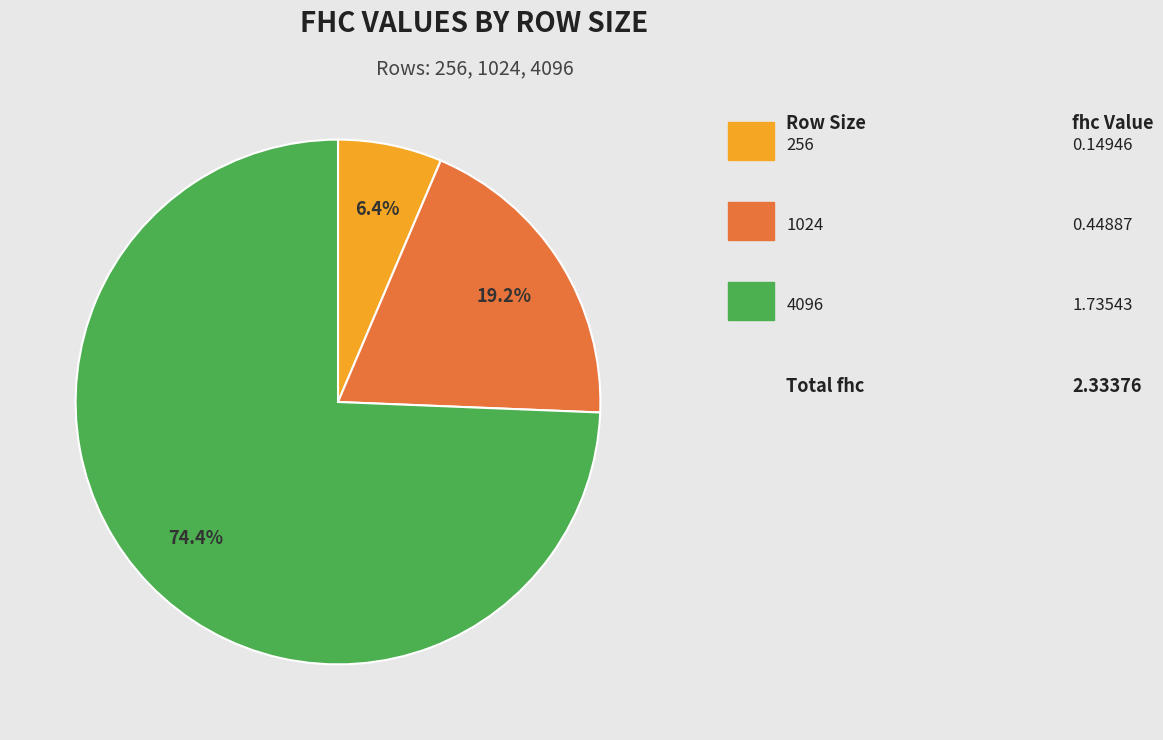

How many slices are in this pie chart?

3